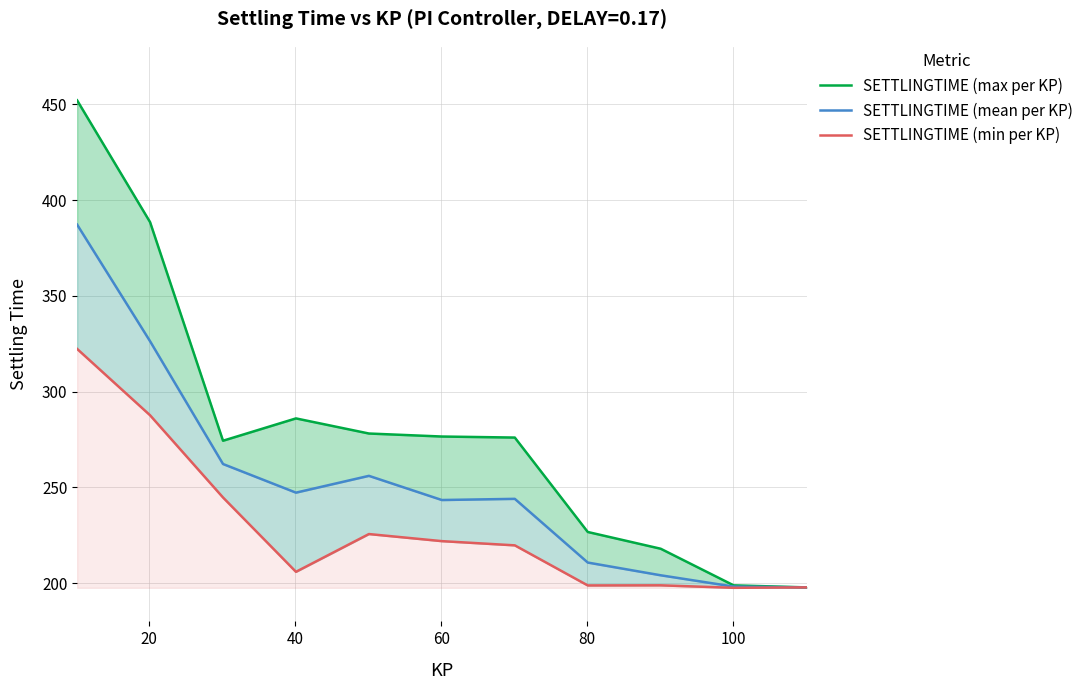

Which series has the largest range (max minus min)?

SETTLINGTIME (max per KP)